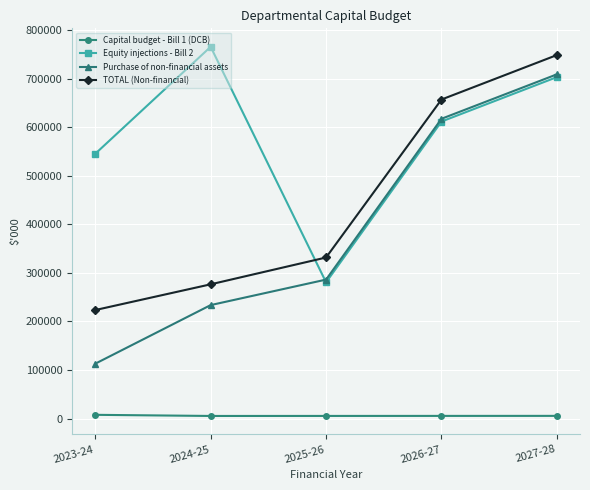

What is the difference between the second highest and second lowest values in the Equity injections - Bill 2 series?

157893